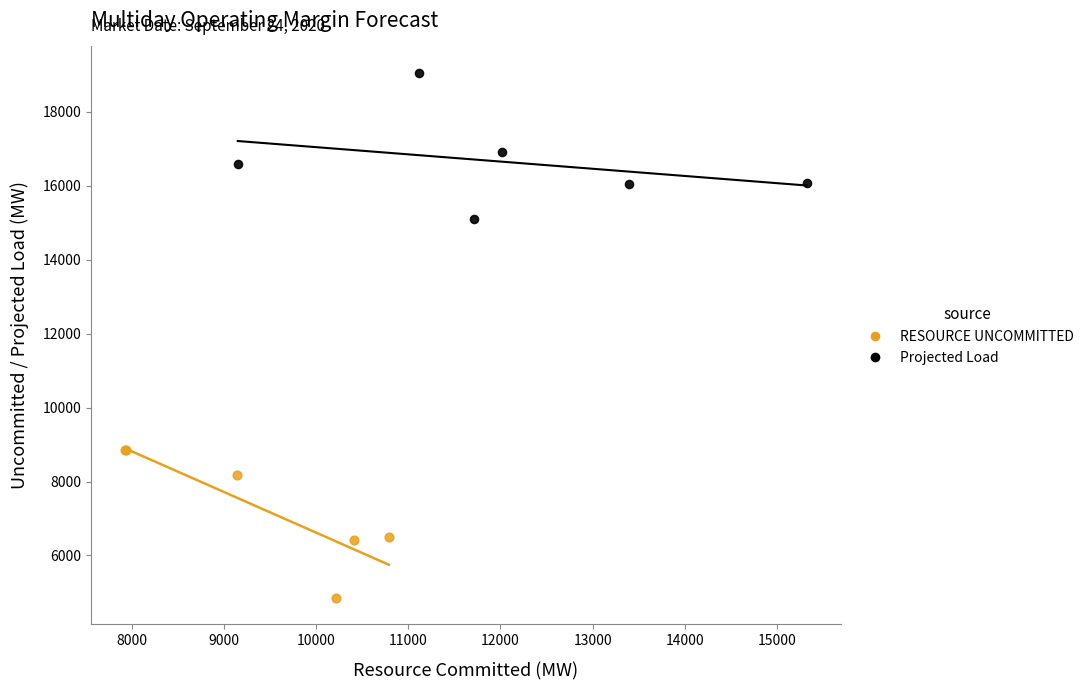

Which series reaches the minimum Y coordinate?

RESOURCE UNCOMMITTED